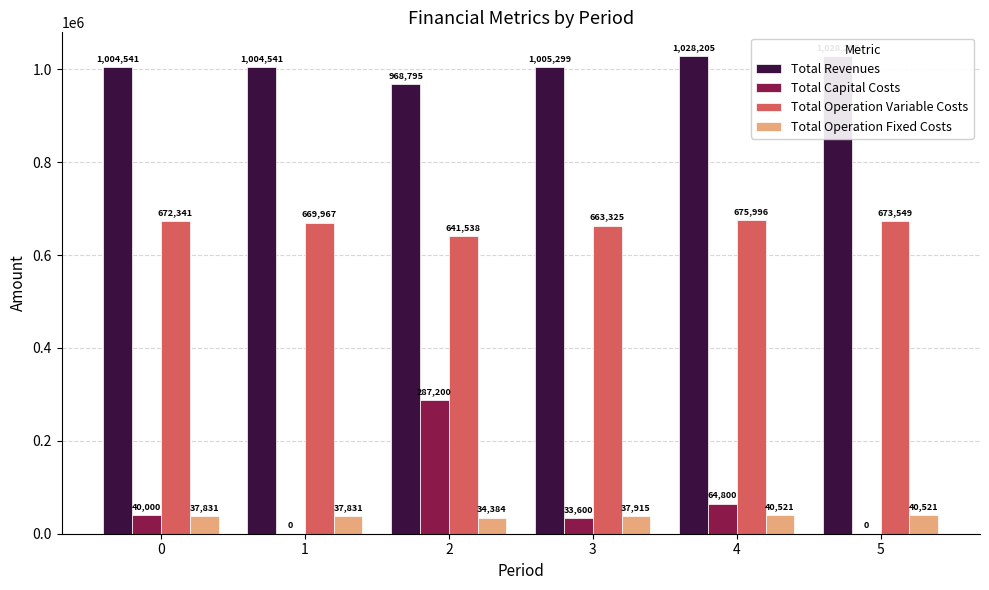

Between 3 and 4, which series saw the biggest shift?

Total Capital Costs